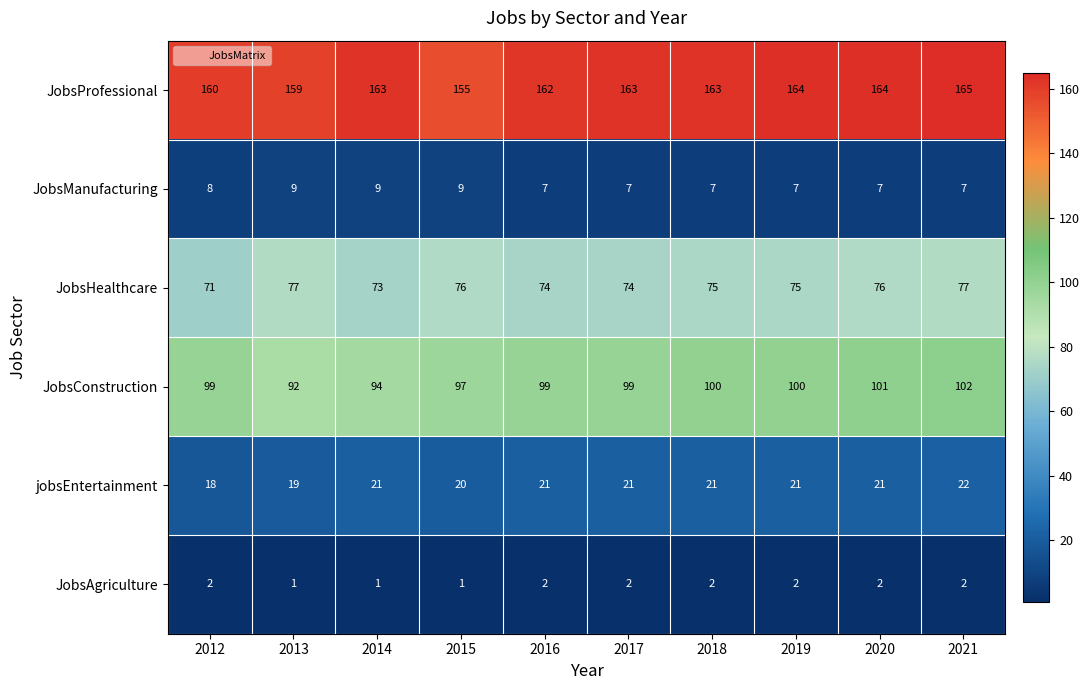

What is the spread (max minus min) of values at 2017?

161